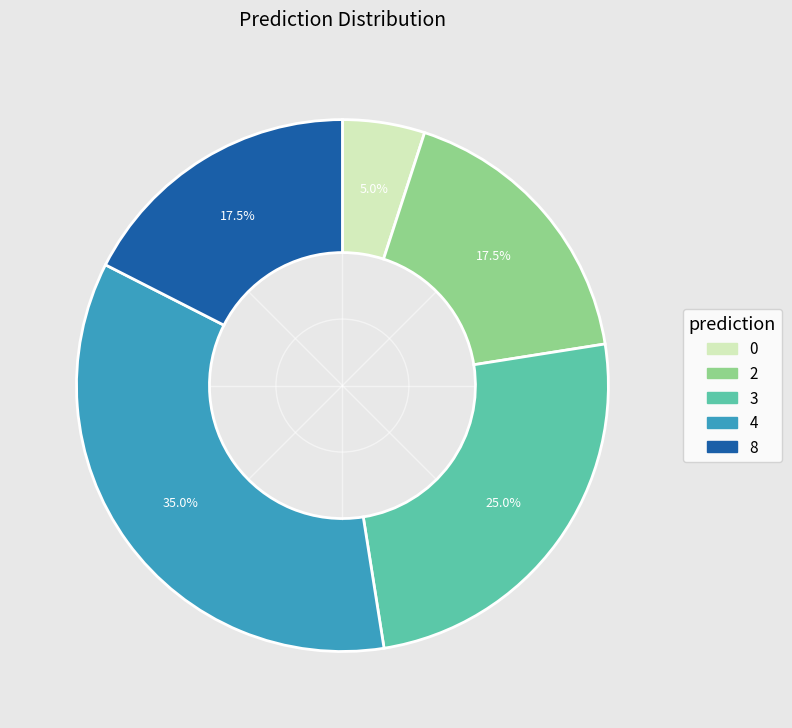

How many segments does this pie chart have?

5